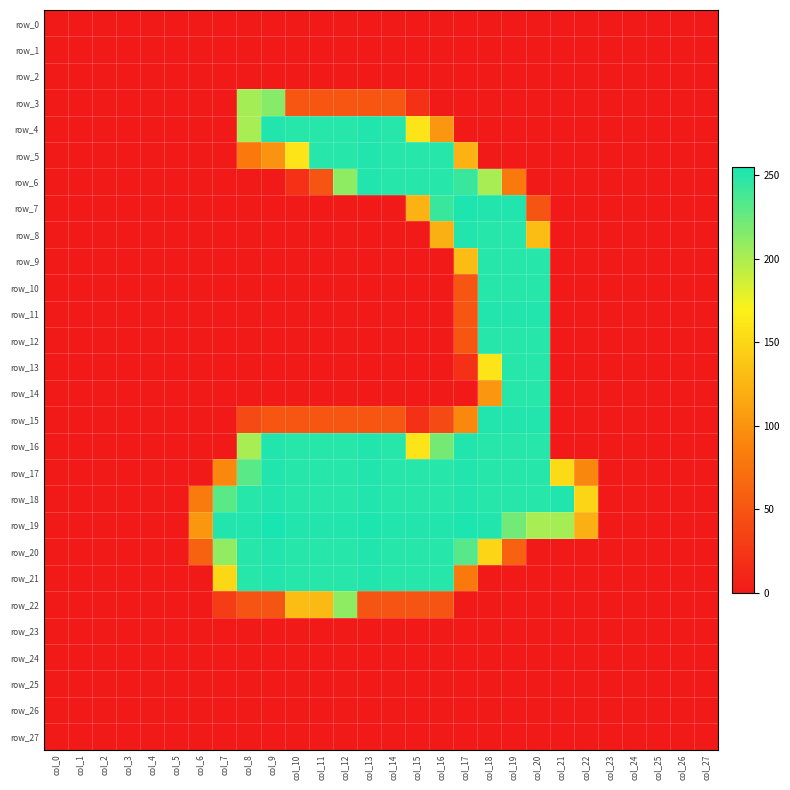

Rank the categories by row_9 value from highest to lowest.

col_18, col_19, col_20, col_17, col_0, col_1, col_2, col_3, col_4, col_5, col_6, col_7, col_8, col_9, col_10, col_11, col_12, col_13, col_14, col_15, col_16, col_21, col_22, col_23, col_24, col_25, col_26, col_27